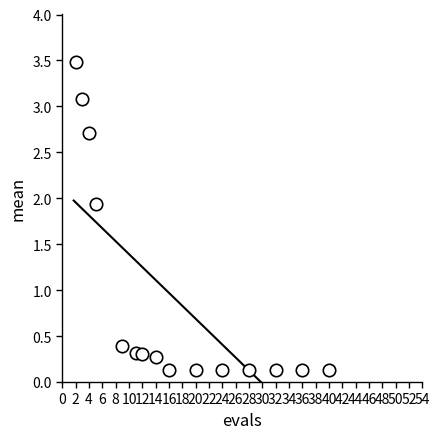

What Y value in the scatter plot is closest to 1?

0.4